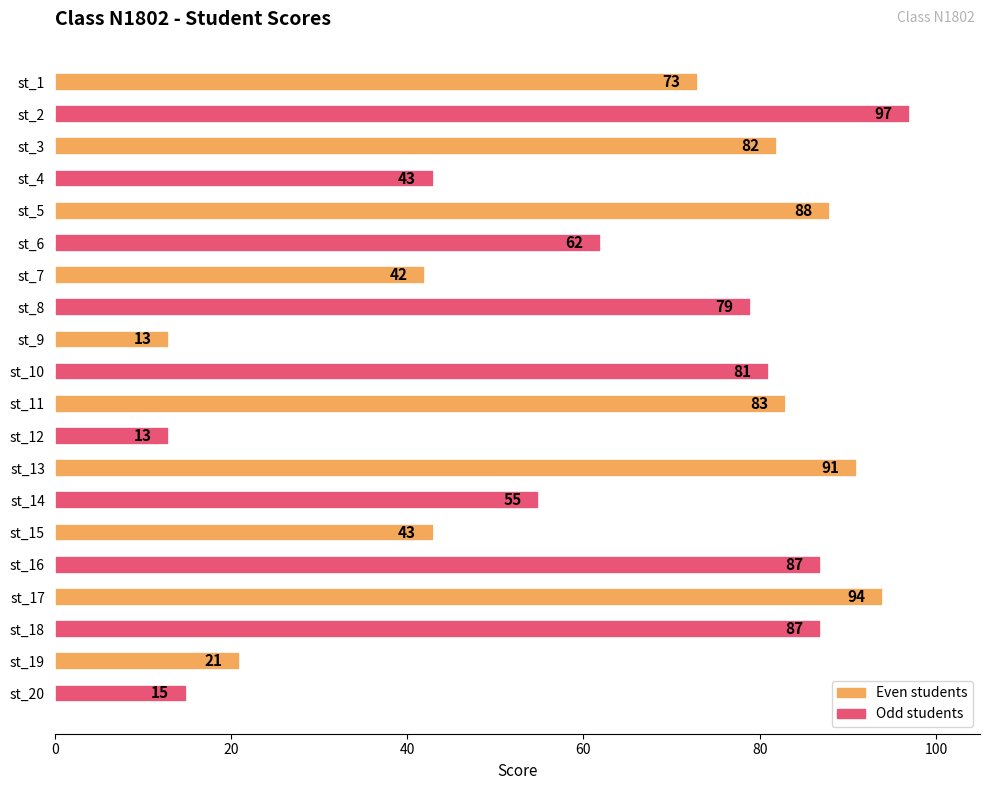

Is it true that the value at st_19 is 21?

True